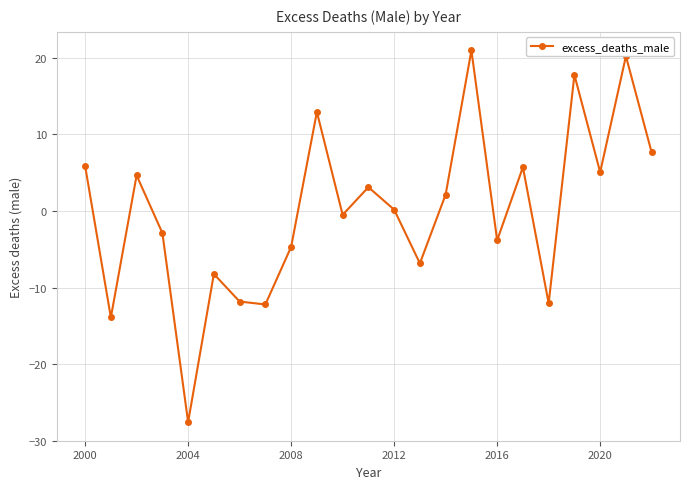

How many distinct data groups are displayed?

1